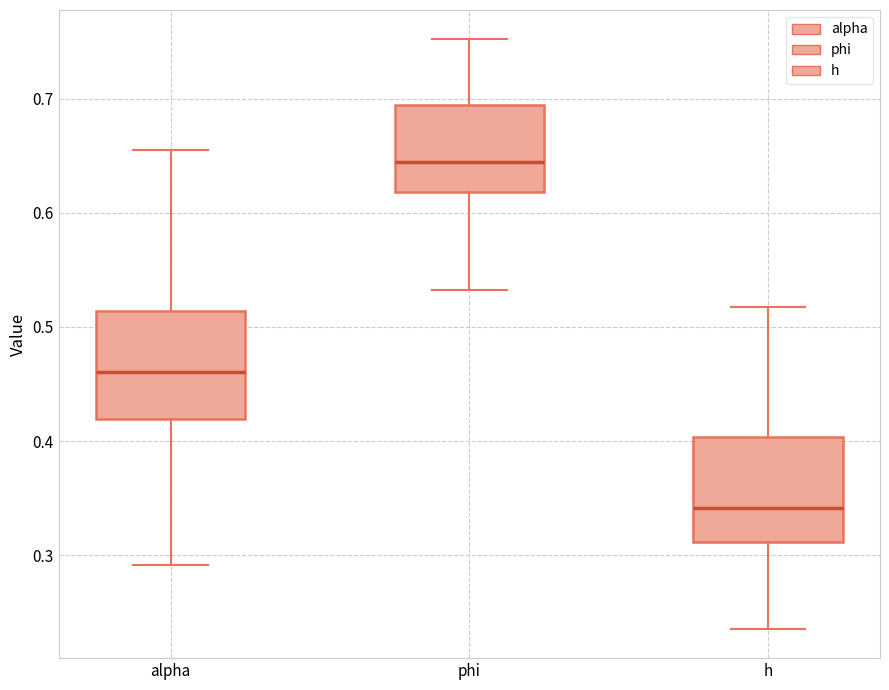

Where is the upper edge of the box for phi on the y-axis? The values are not printed on the chart, so give them approximately, as read against the axis.

0.69